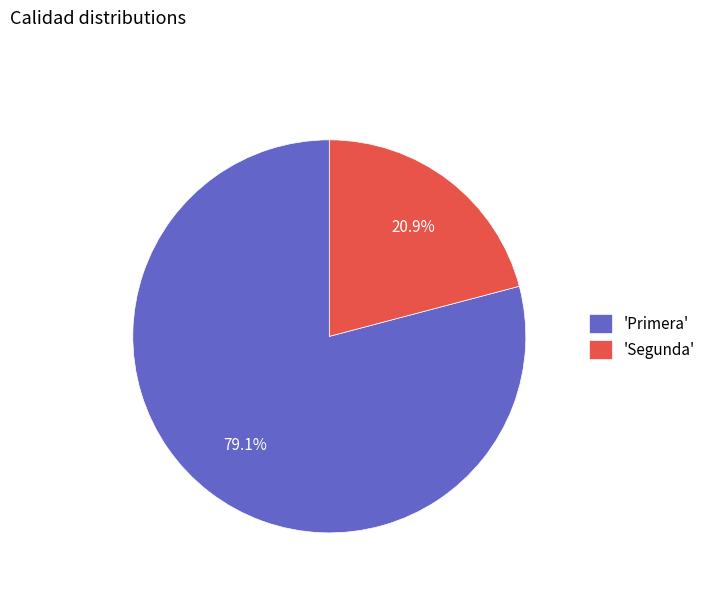

Rank the categories by value from highest to lowest.

'Primera', 'Segunda'